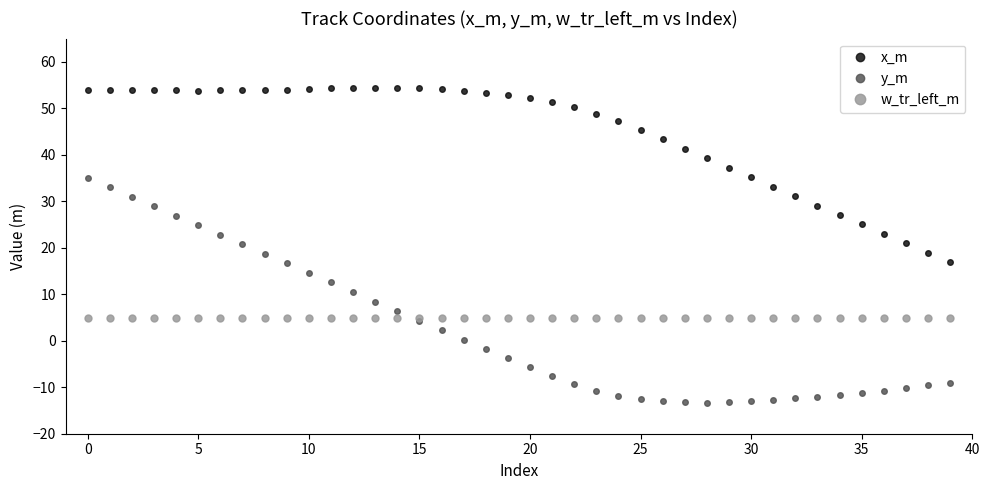

What is the smallest value displayed?

-13.3